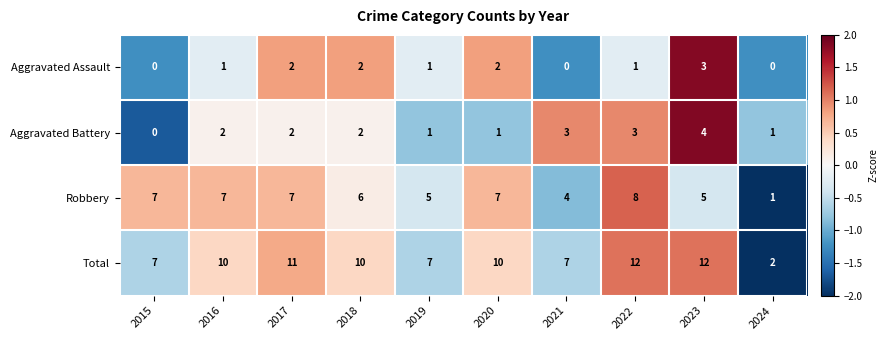

What value does the Total series have at 2019?

7